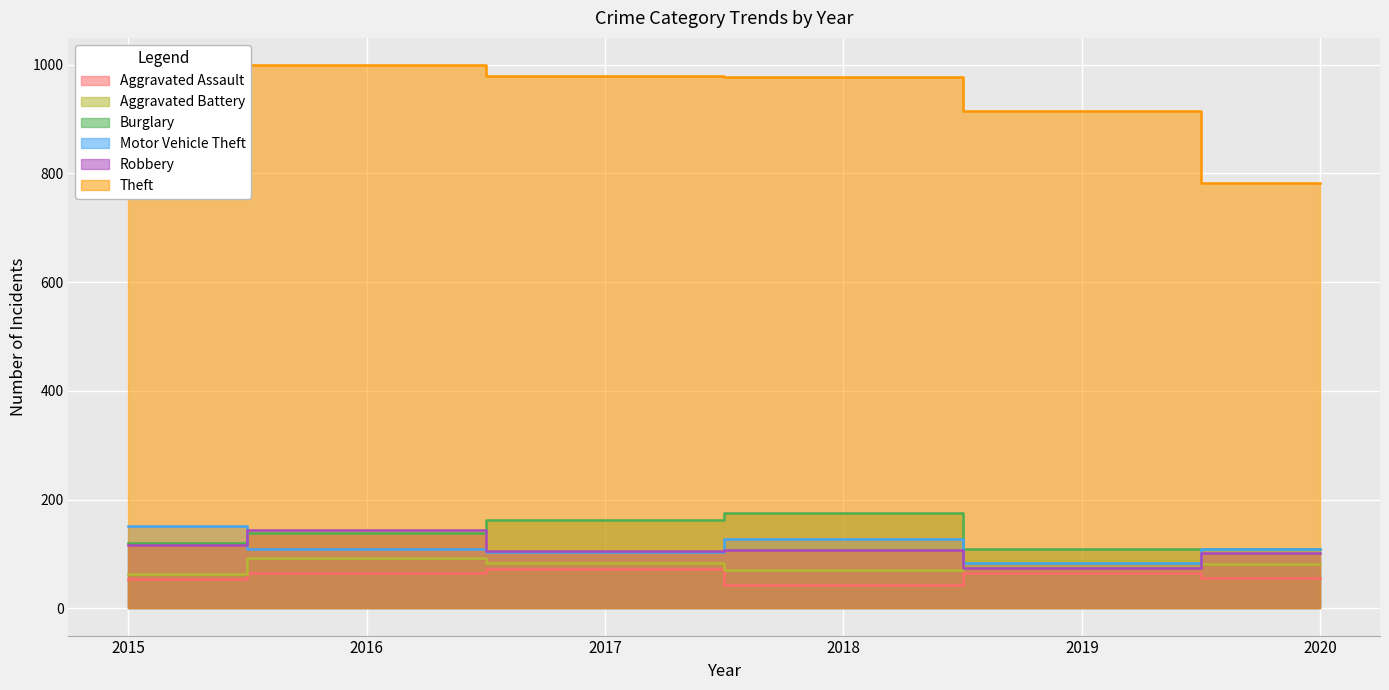

What are all the series names shown in the legend?

Aggravated Assault, Aggravated Battery, Burglary, Motor Vehicle Theft, Robbery, Theft